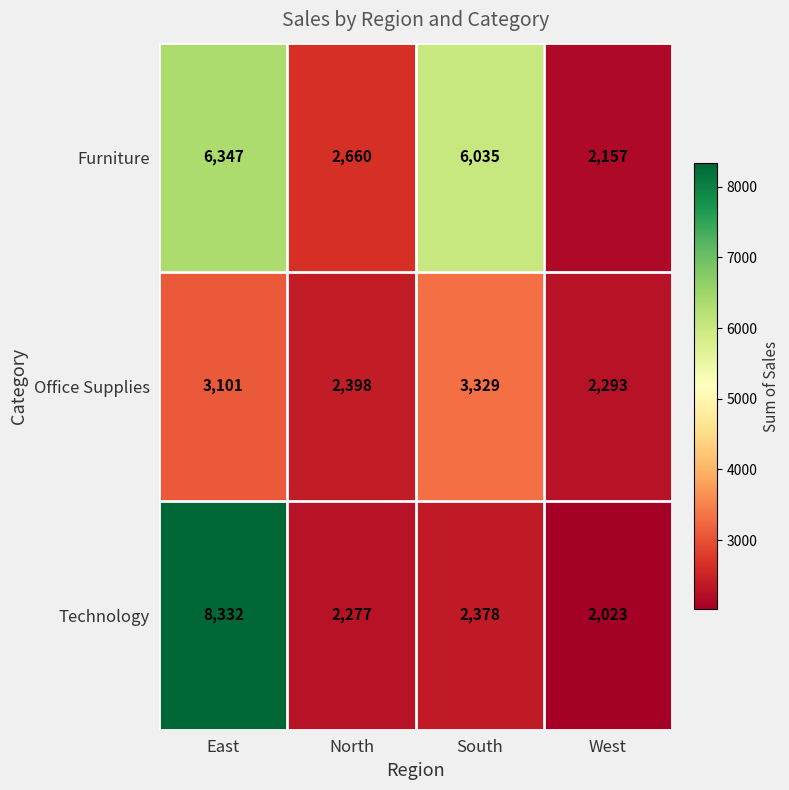

At how many categories does at least one series exceed 2854?

2